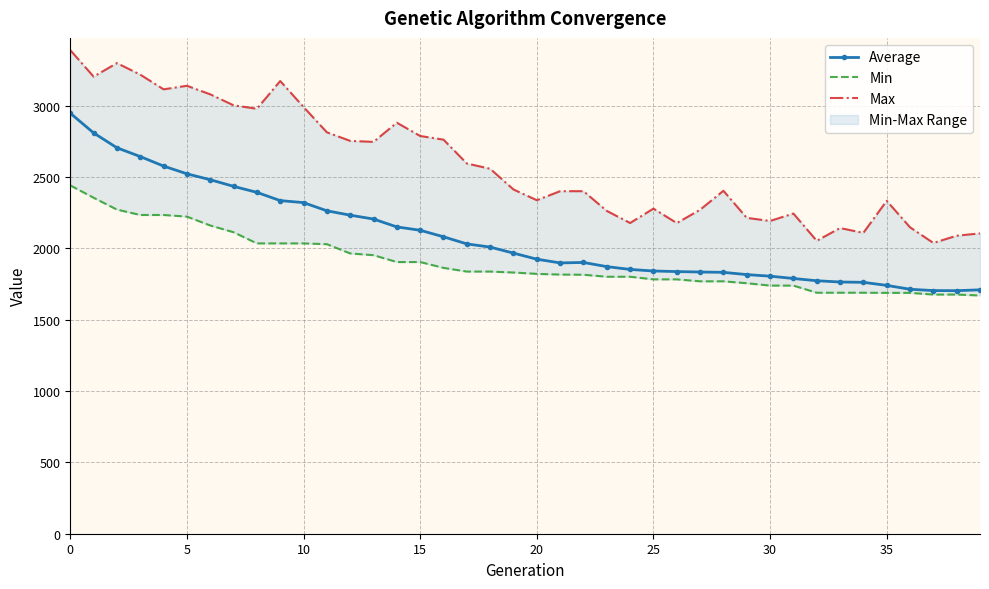

List the series in order of their peak value, highest first.

Max, Average, Min